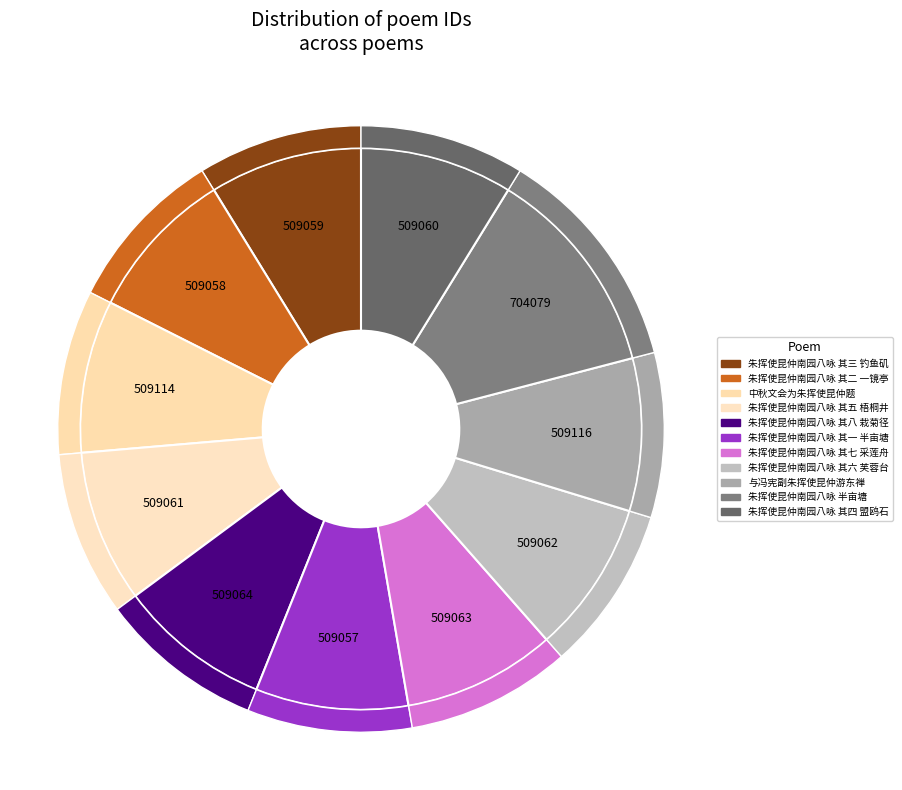

What percentage is the 朱挥使昆仲南园八咏 其八 栽菊径 slice, to the nearest percent?

9%